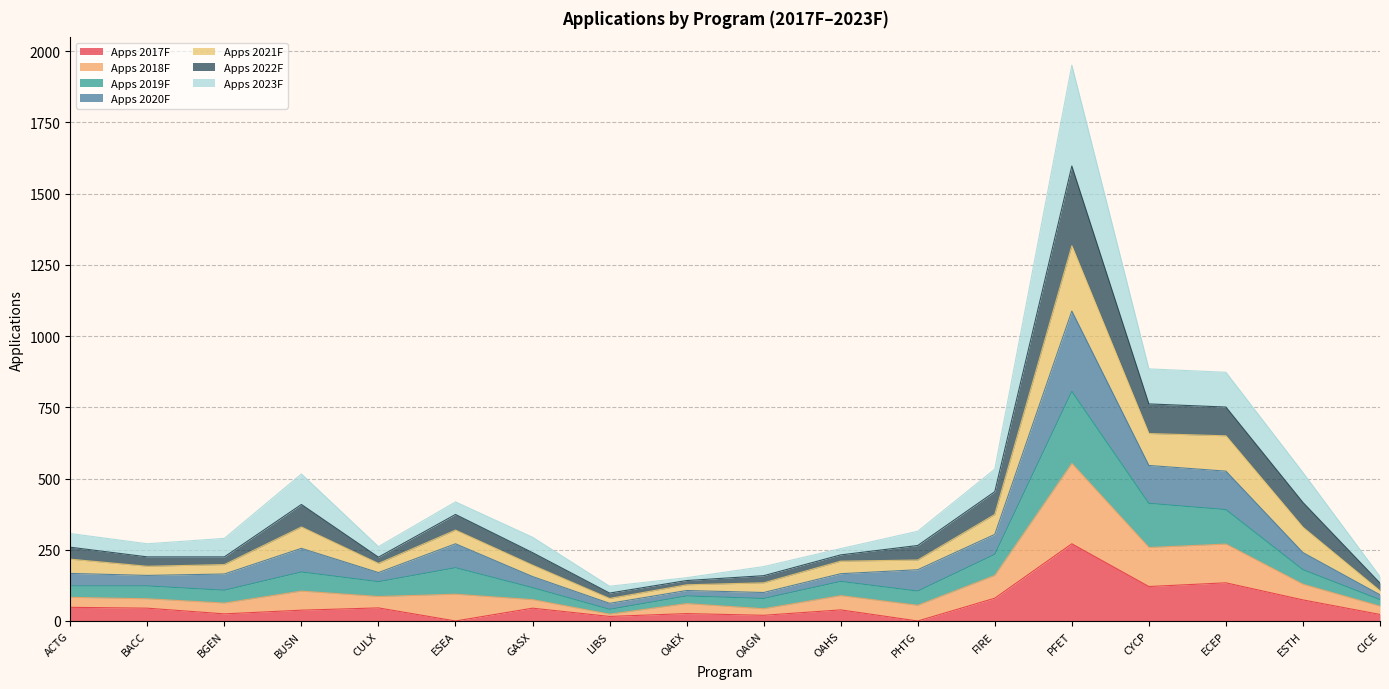

What is the maximum value for Apps 2017F?

271